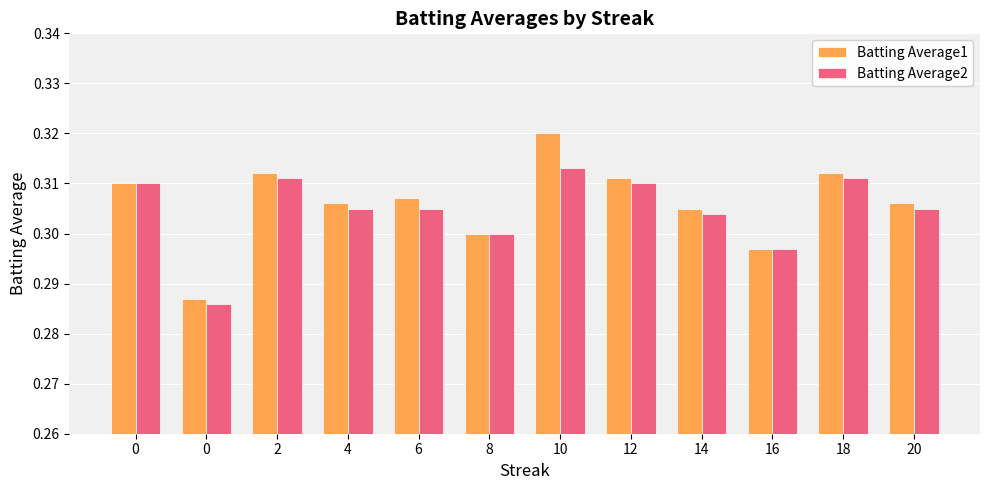

What is the value of the Batting Average1 bar at the 10th from the left?

0.3